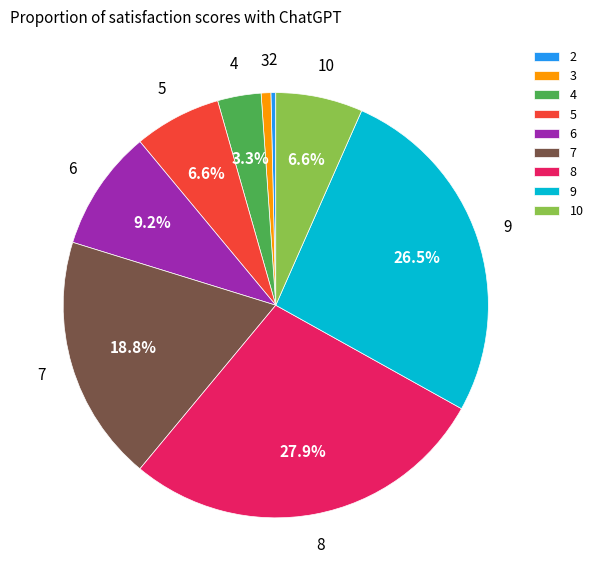

To the nearest percent, what percentage of the pie is 7?

19%